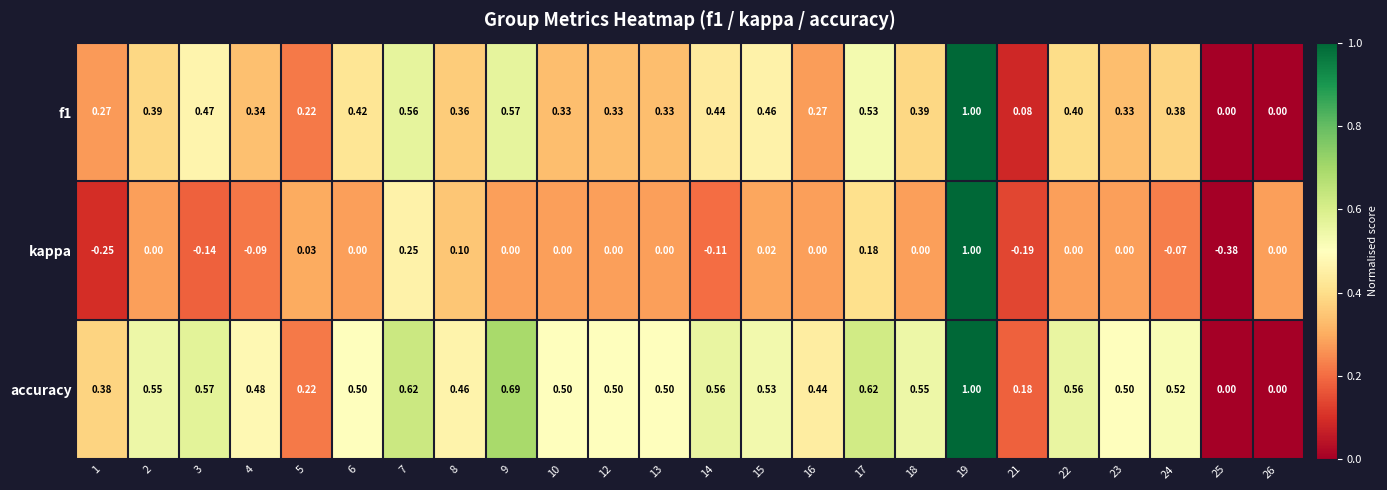

Rank the series by their average value, from lowest to highest.

kappa, f1, accuracy